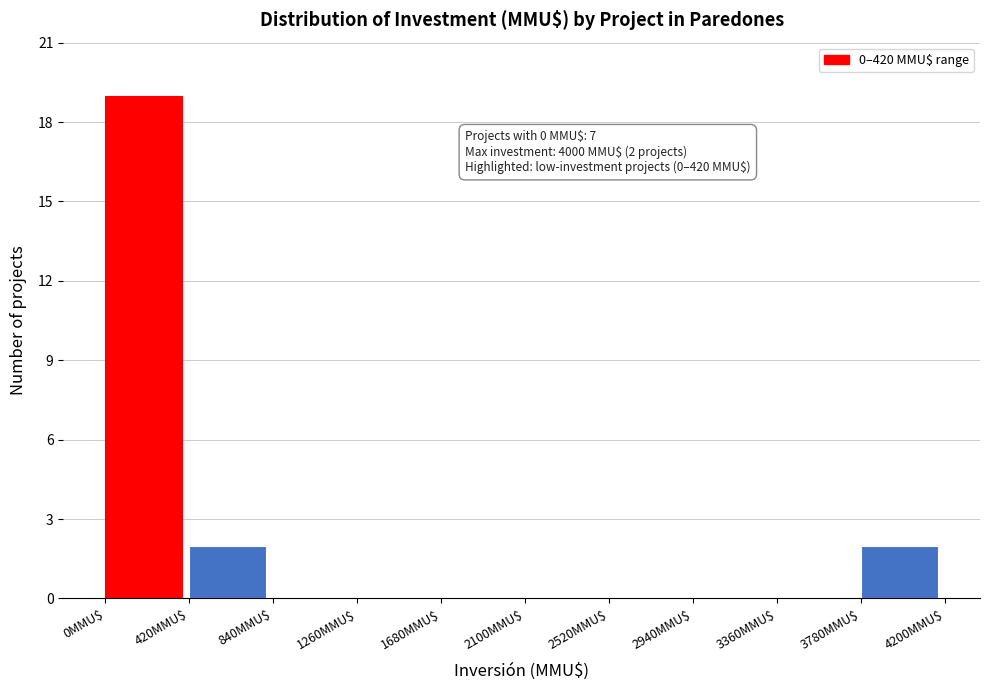

Over which range of the x-axis is the bar tallest?

0 to 420